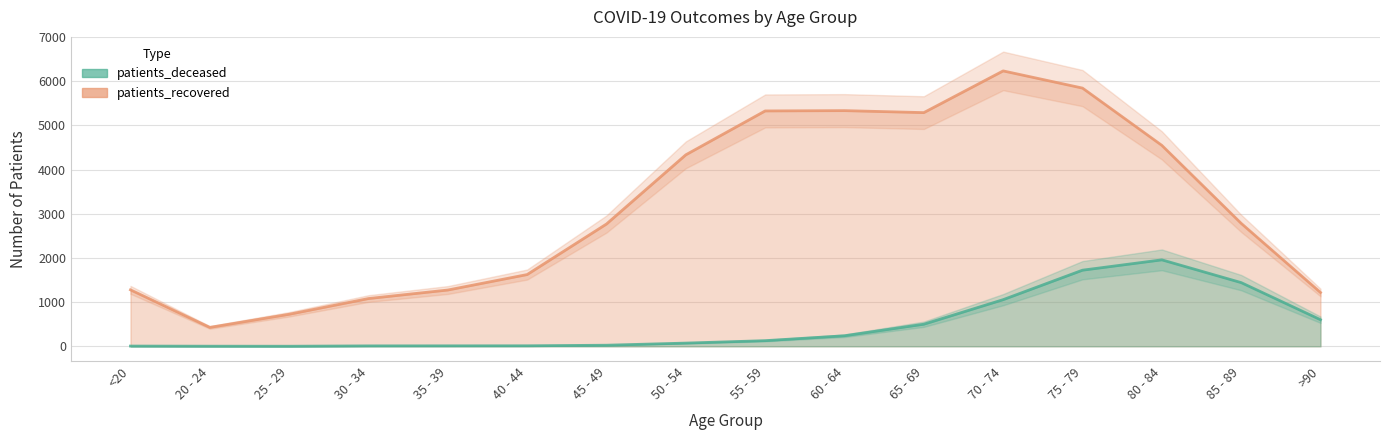

True or false: patients_recovered and patients_deceased cross at least once.

False